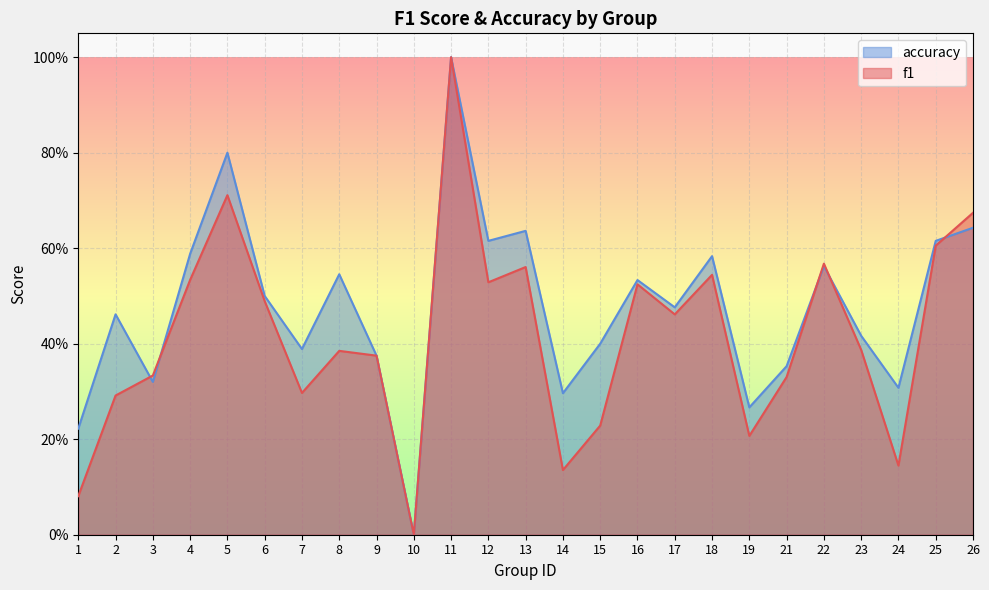

True or false: f1 and accuracy cross at least once.

True